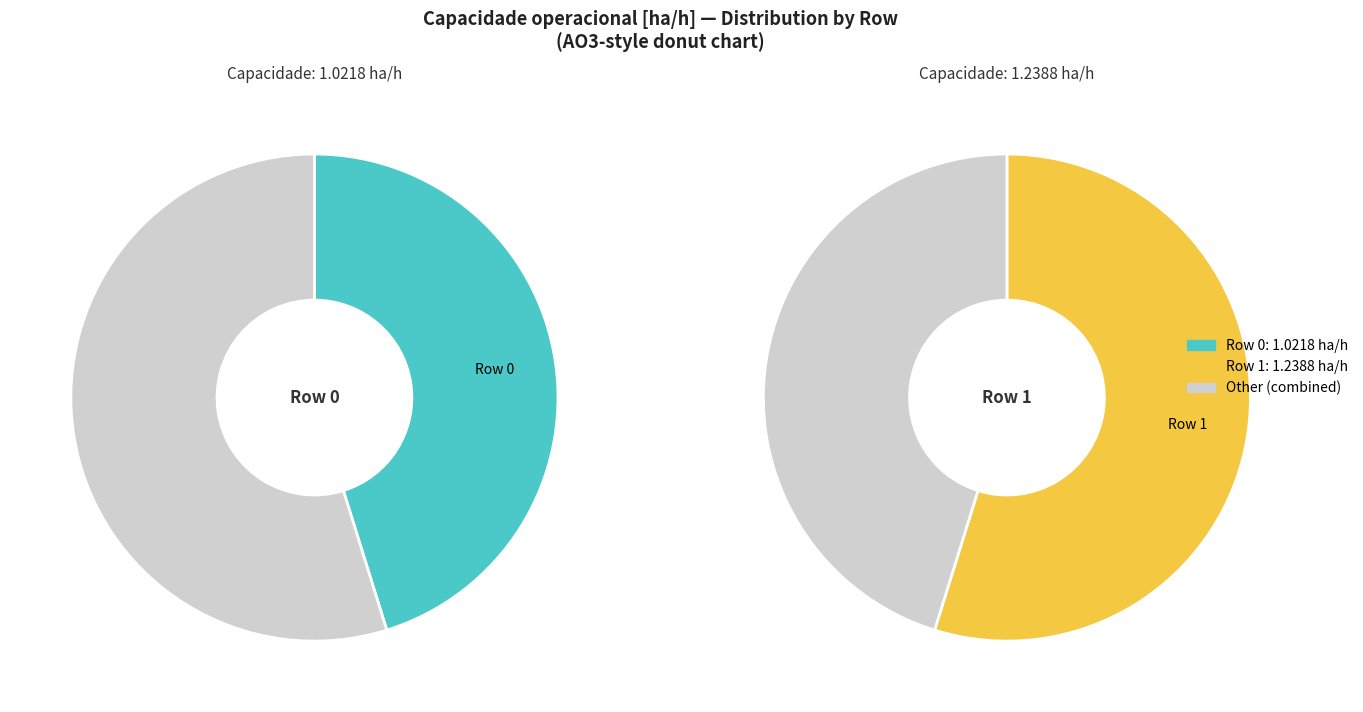

Approximately how many times larger is the value at Row 1 compared to Row 0?

1.2